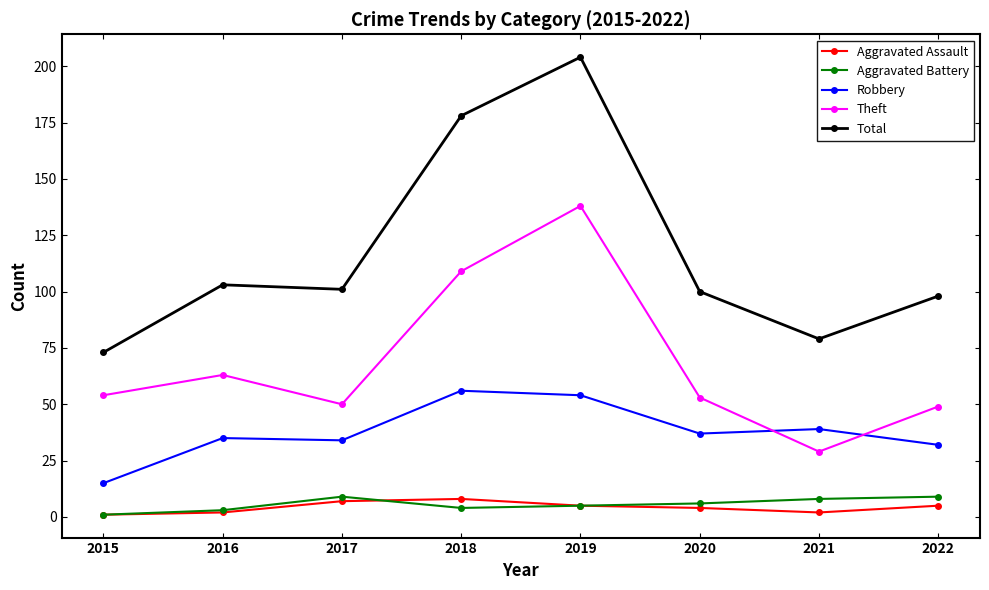

What is the sum of the Robbery values at 2020 and 2016?

72